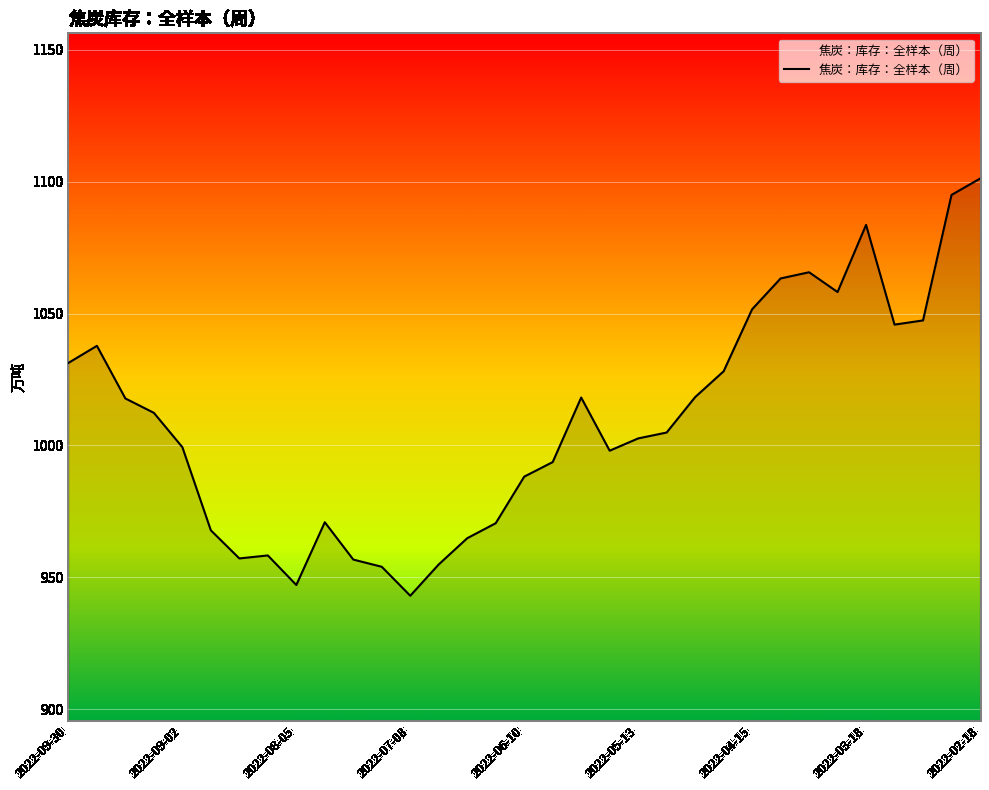

What is the minimum value shown in the chart?

943.0